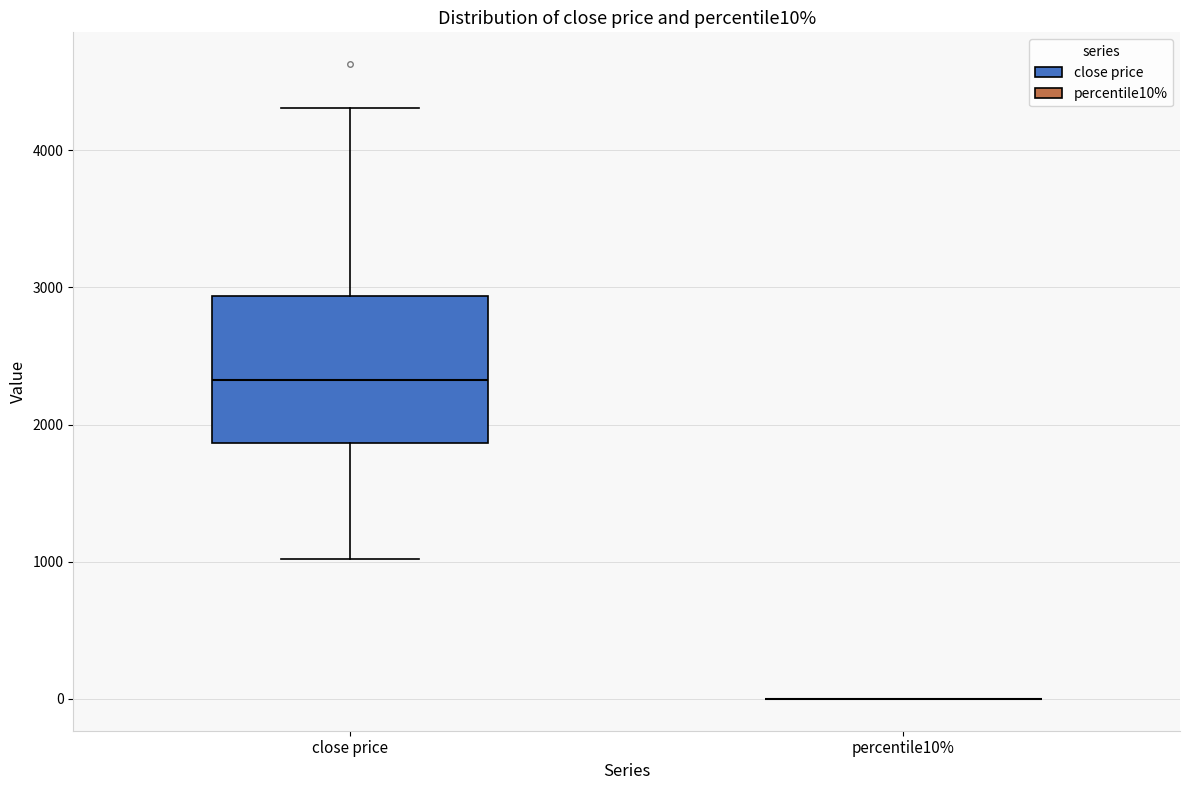

Which box is the tallest, from its lower edge to its upper edge?

close price